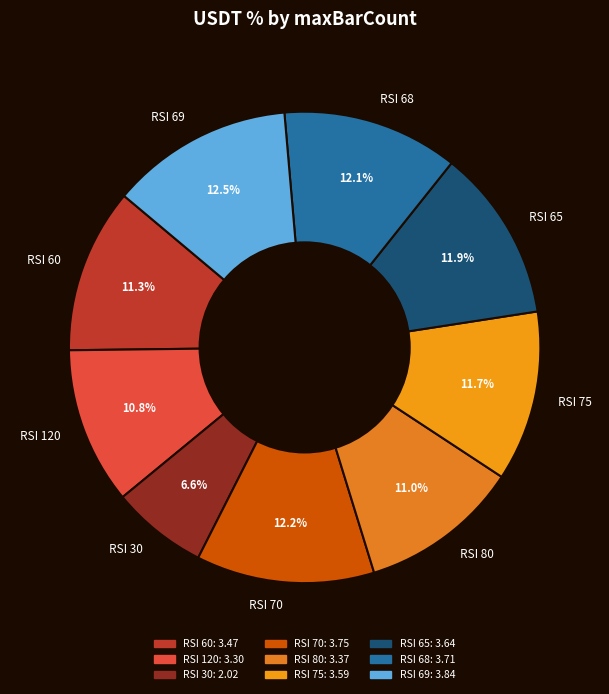

Is RSI 120 the majority of the pie?

No